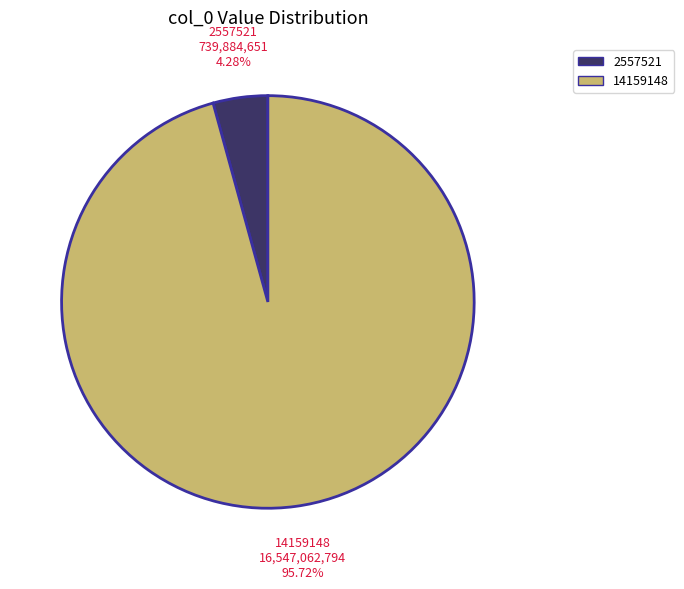

Which has a higher value, 2557521 or 14159148?

14159148